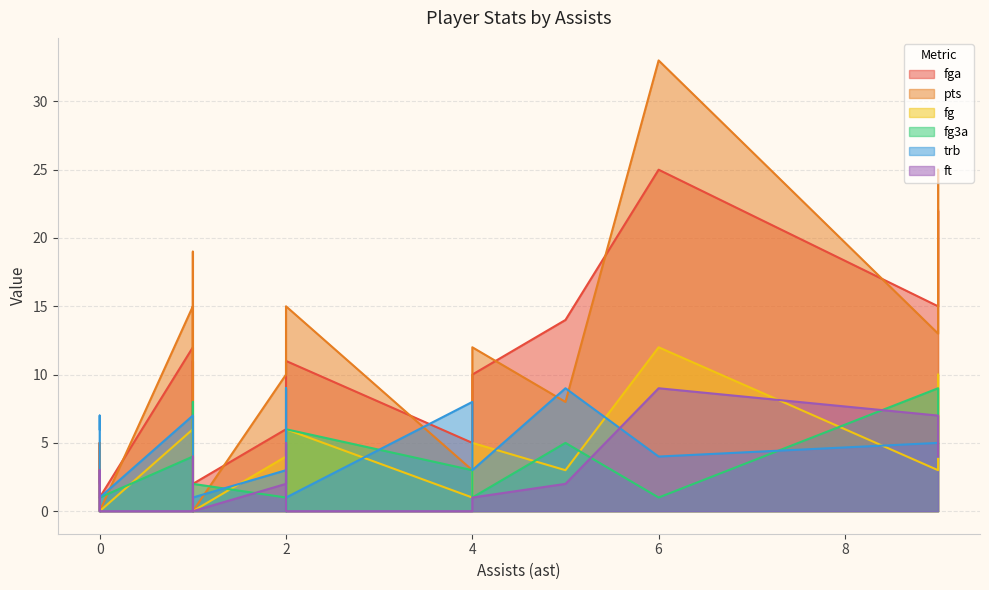

What is the approximate value of fga at 9, to the nearest 5?

15